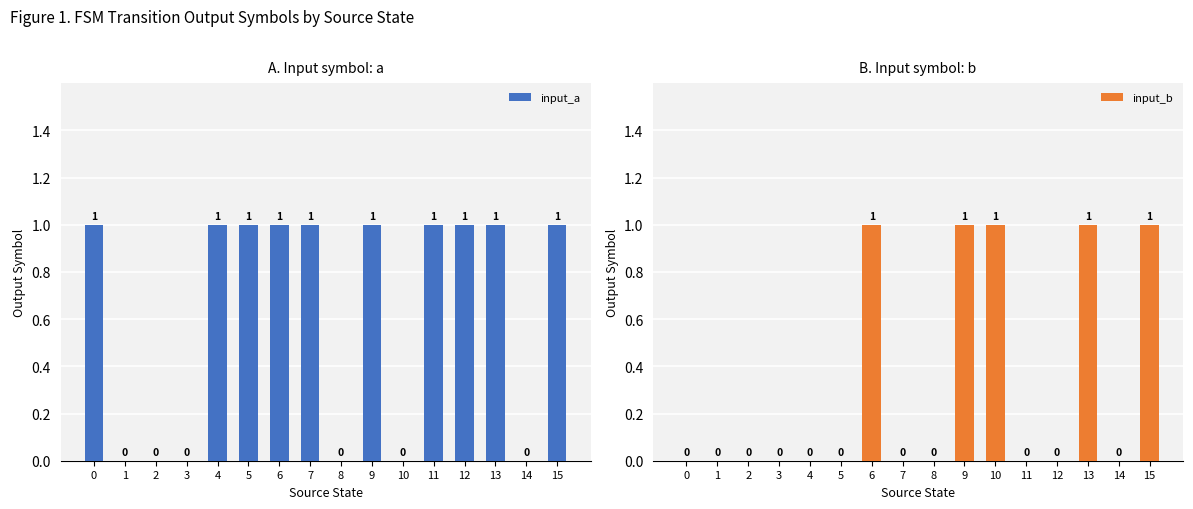

What is the sum of all input_b values?

5